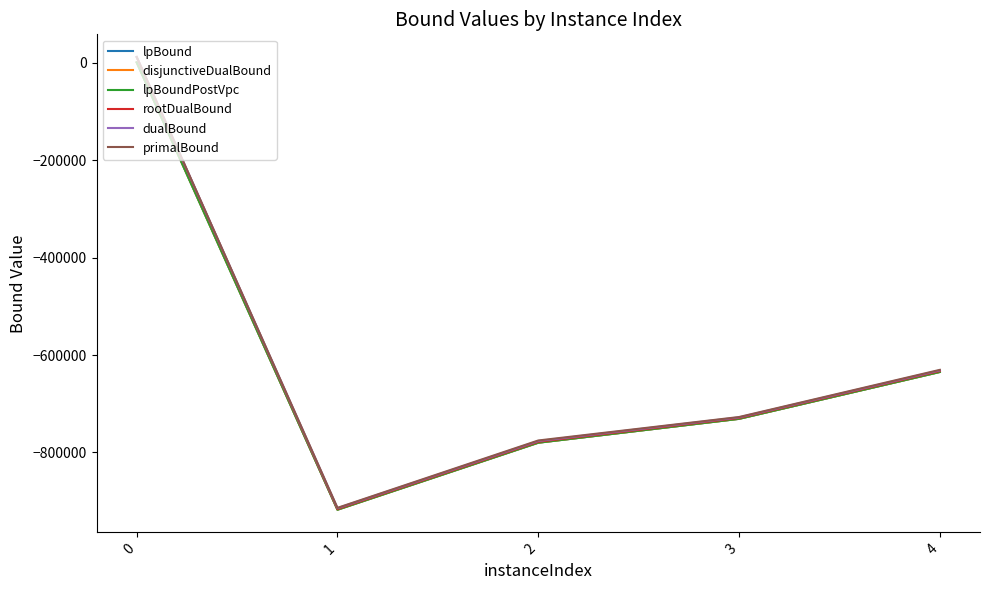

Reading left to right, list all the values displayed in this chart.

lpBound: 0=608.8	1=-917421.4	2=-779934.1	3=-730938.4	4=-634776.8
disjunctiveDualBound: 0=631.7	1=-917419.4	2=-779934.1	3=-730938.4	4=-634776.8
lpBoundPostVpc: 0=612.7	1=-917421.4	2=-779934.1	3=-730938.4	4=-634776.8
rootDualBound: 0=11389.7	1=-915858.9	2=-778030.1	3=-729199.0	4=-632827.3
dualBound: 0=11689.0	1=-914310.3	2=-776473.4	3=-727923.9	4=-631453.0
primalBound: 0=11689.0	1=-913597.0	2=-775374.0	3=-727203.0	4=-630425.0